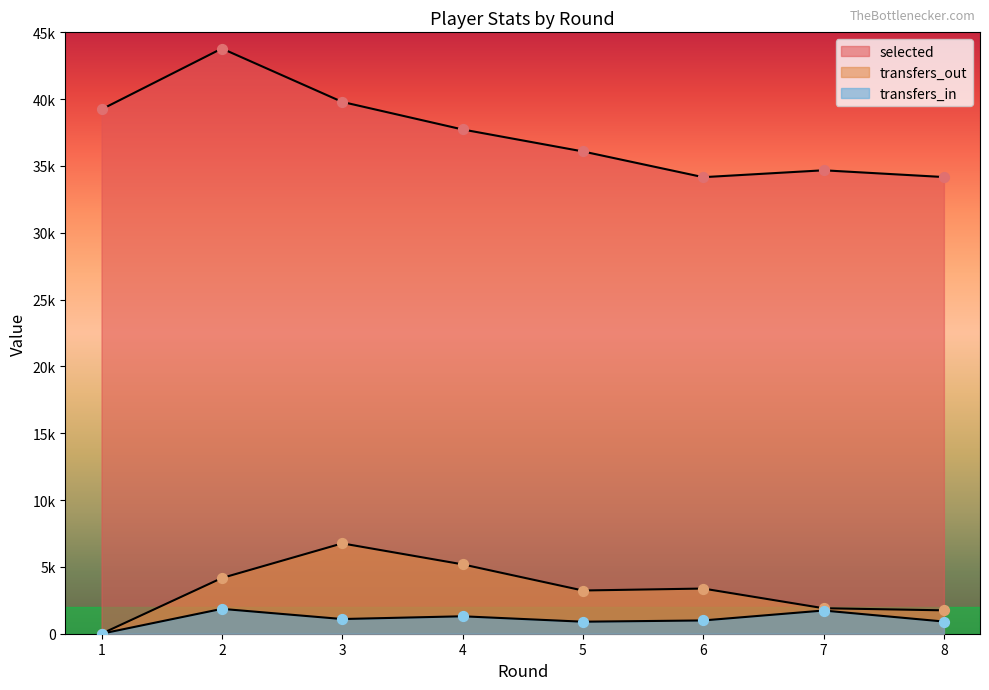

Which series reaches the minimum Y coordinate?

transfers_in